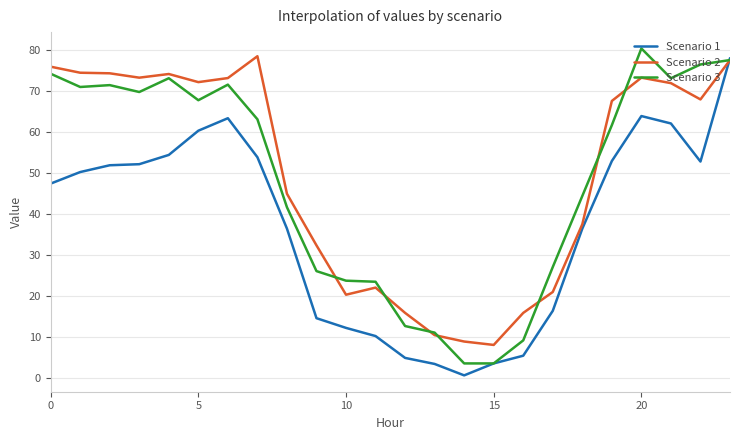

What is the maximum value for Scenario 2?

78.5